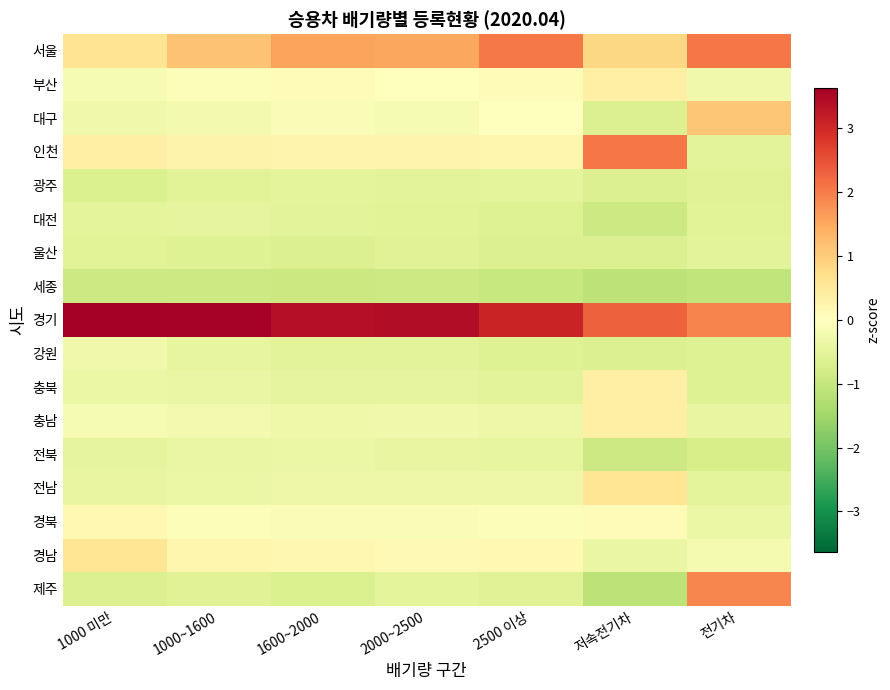

Reading right to left, extract all data points from this chart.

서울: 전기차=2.0	저속전기차=0.8	2500 이상=2.0	2000~2500=1.5	1600~2000=1.5	1000~1600=1.1	1000 미만=0.6
부산: 전기차=-0.3	저속전기차=0.3	2500 이상=0.1	2000~2500=0.0	1600~2000=0.1	1000~1600=-0.1	1000 미만=-0.1
대구: 전기차=1.1	저속전기차=-0.6	2500 이상=0.0	2000~2500=-0.2	1600~2000=-0.1	1000~1600=-0.2	1000 미만=-0.3
인천: 전기차=-0.5	저속전기차=2.1	2500 이상=0.2	2000~2500=0.2	1600~2000=0.2	1000~1600=0.3	1000 미만=0.4
광주: 전기차=-0.6	저속전기차=-0.6	2500 이상=-0.5	2000~2500=-0.5	1600~2000=-0.5	1000~1600=-0.6	1000 미만=-0.7
대전: 전기차=-0.6	저속전기차=-0.9	2500 이상=-0.6	2000~2500=-0.6	1600~2000=-0.5	1000~1600=-0.5	1000 미만=-0.5
울산: 전기차=-0.5	저속전기차=-0.6	2500 이상=-0.6	2000~2500=-0.6	1600~2000=-0.6	1000~1600=-0.6	1000 미만=-0.5
세종: 전기차=-1.1	저속전기차=-1.1	2500 이상=-1.0	2000~2500=-0.9	1600~2000=-0.9	1000~1600=-0.9	1000 미만=-0.9
경기: 전기차=1.9	저속전기차=2.3	2500 이상=3.1	2000~2500=3.4	1600~2000=3.4	1000~1600=3.6	1000 미만=3.6
강원: 전기차=-0.6	저속전기차=-0.6	2500 이상=-0.6	2000~2500=-0.5	1600~2000=-0.5	1000~1600=-0.4	1000 미만=-0.3
충북: 전기차=-0.6	저속전기차=0.3	2500 이상=-0.5	2000~2500=-0.5	1600~2000=-0.5	1000~1600=-0.4	1000 미만=-0.4
충남: 전기차=-0.4	저속전기차=0.3	2500 이상=-0.3	2000~2500=-0.3	1600~2000=-0.3	1000~1600=-0.2	1000 미만=-0.2
전북: 전기차=-0.8	저속전기차=-0.9	2500 이상=-0.4	2000~2500=-0.4	1600~2000=-0.4	1000~1600=-0.4	1000 미만=-0.5
전남: 전기차=-0.5	저속전기차=0.6	2500 이상=-0.3	2000~2500=-0.3	1600~2000=-0.3	1000~1600=-0.3	1000 미만=-0.4
경북: 전기차=-0.4	저속전기차=0.1	2500 이상=-0.1	2000~2500=-0.1	1600~2000=-0.1	1000~1600=-0.1	1000 미만=0.2
경남: 전기차=-0.2	저속전기차=-0.4	2500 이상=0.1	2000~2500=0.1	1600~2000=0.2	1000~1600=0.2	1000 미만=0.6
제주: 전기차=1.9	저속전기차=-1.1	2500 이상=-0.6	2000~2500=-0.5	1600~2000=-0.7	1000~1600=-0.6	1000 미만=-0.6